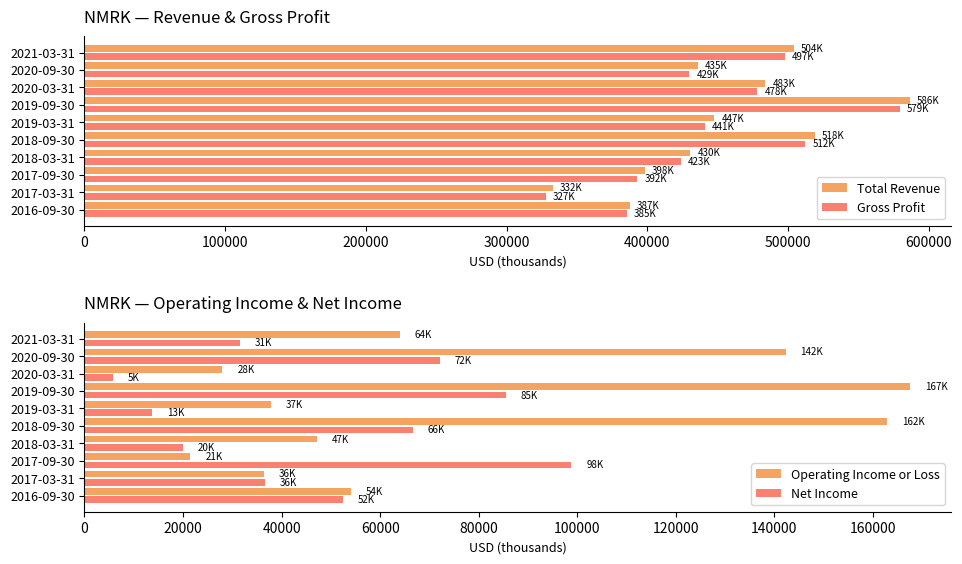

List the labels in order of Gross Profit value, largest first.

2019-09-30, 2018-09-30, 2021-03-31, 2020-03-31, 2019-03-31, 2020-09-30, 2018-03-31, 2017-09-30, 2016-09-30, 2017-03-31